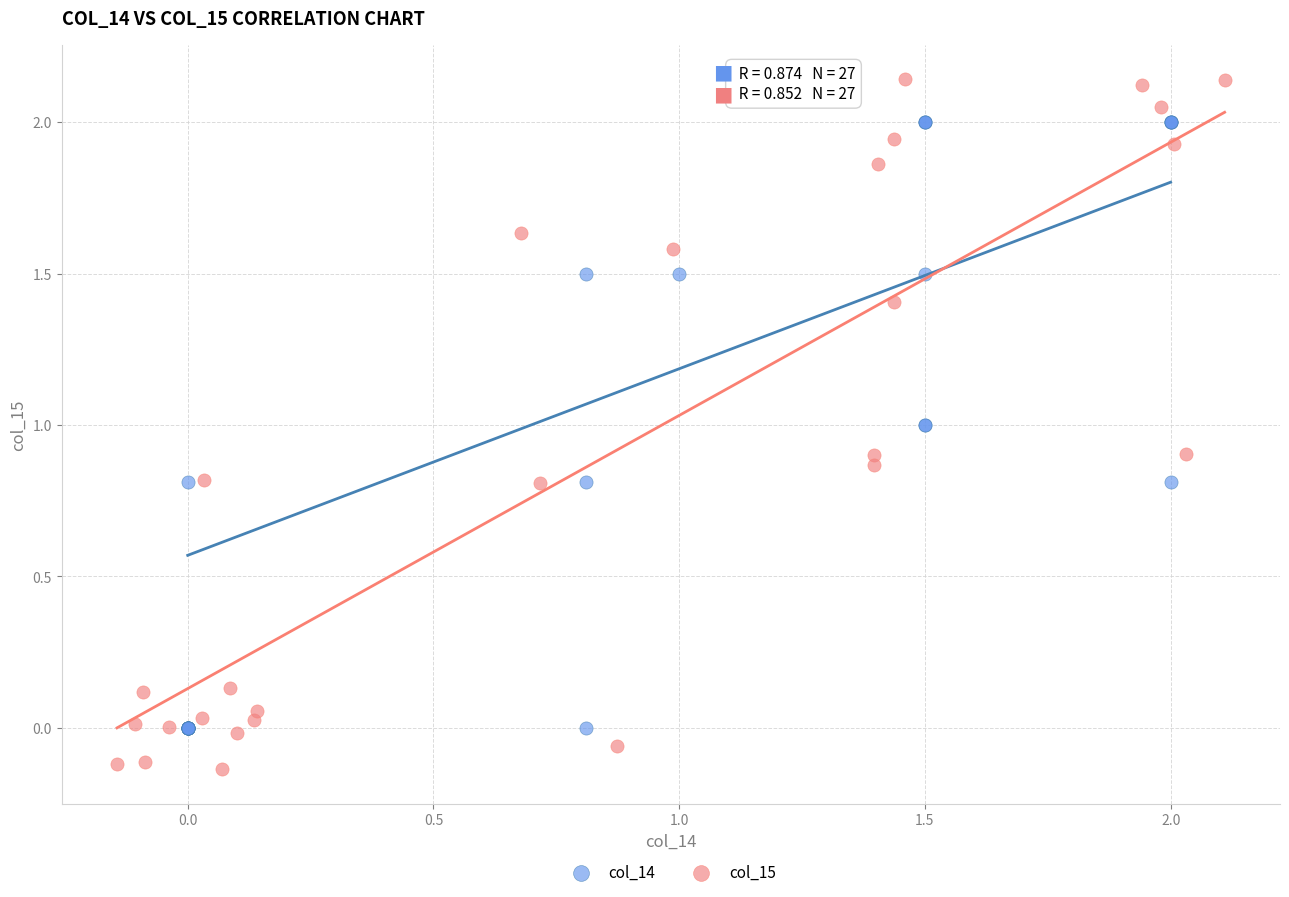

Which series has the largest Y range (max minus min)?

col_15